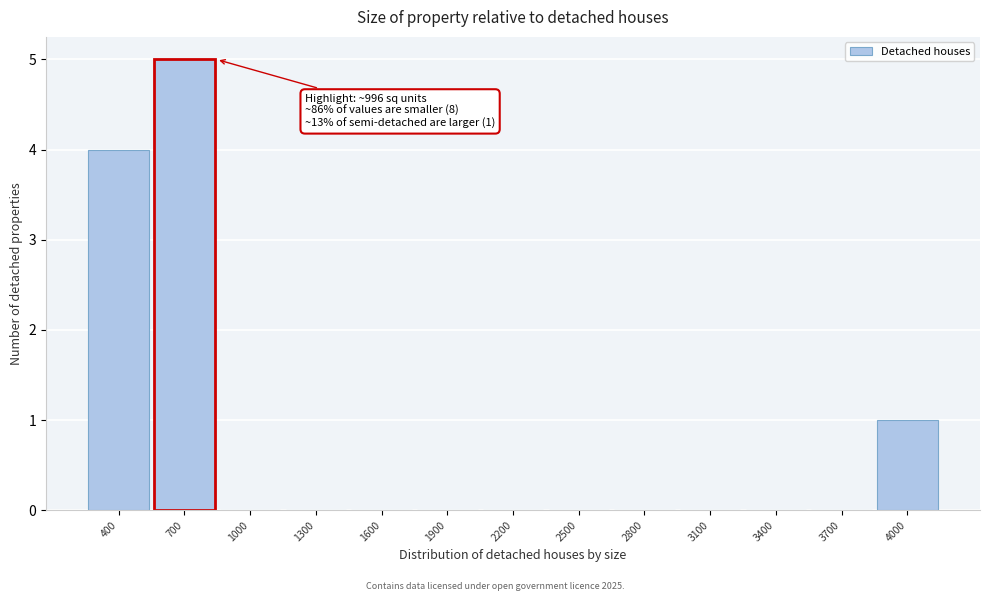

Reading right to left, extract all data points from this chart.

4000=1	3700=0	3400=0	3100=0	2800=0	2500=0	2200=0	1900=0	1600=0	1300=0	1000=0	700=5	400=4